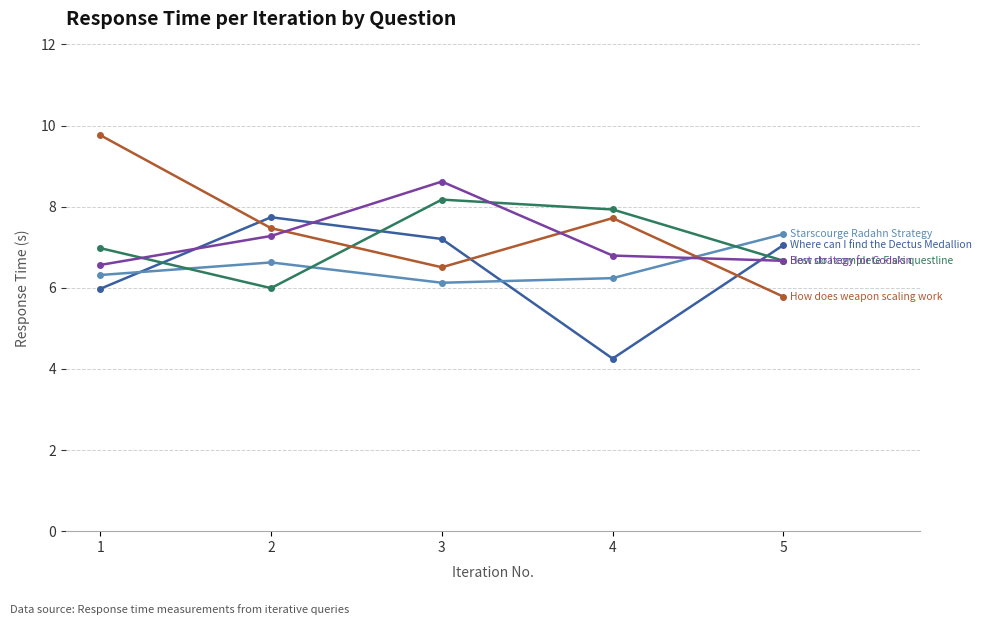

What is the total value across all series at 3?

36.6